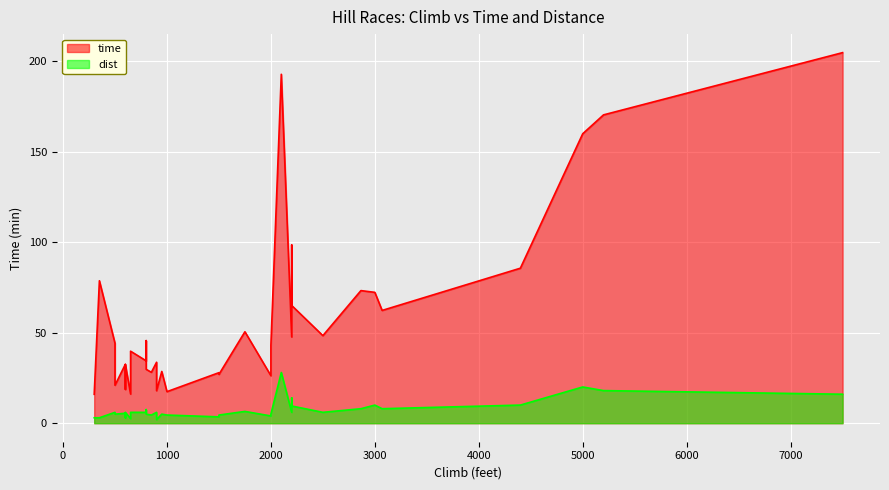

At 8, list the series in order from largest to smallest.

time, dist